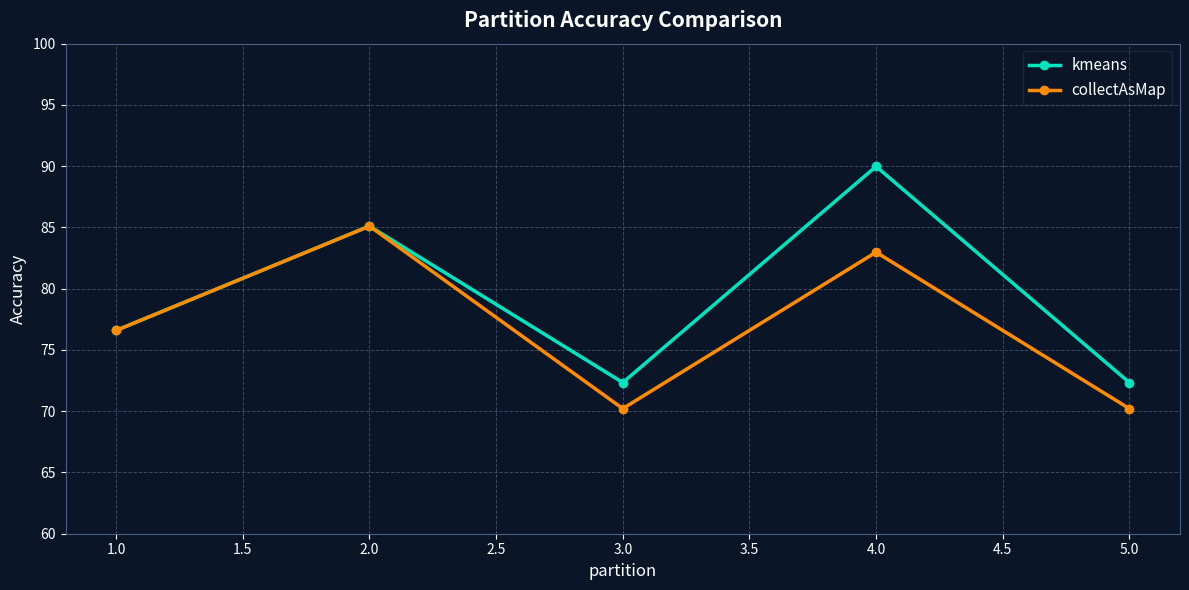

What is the label of the 3rd point from the left?

3.0